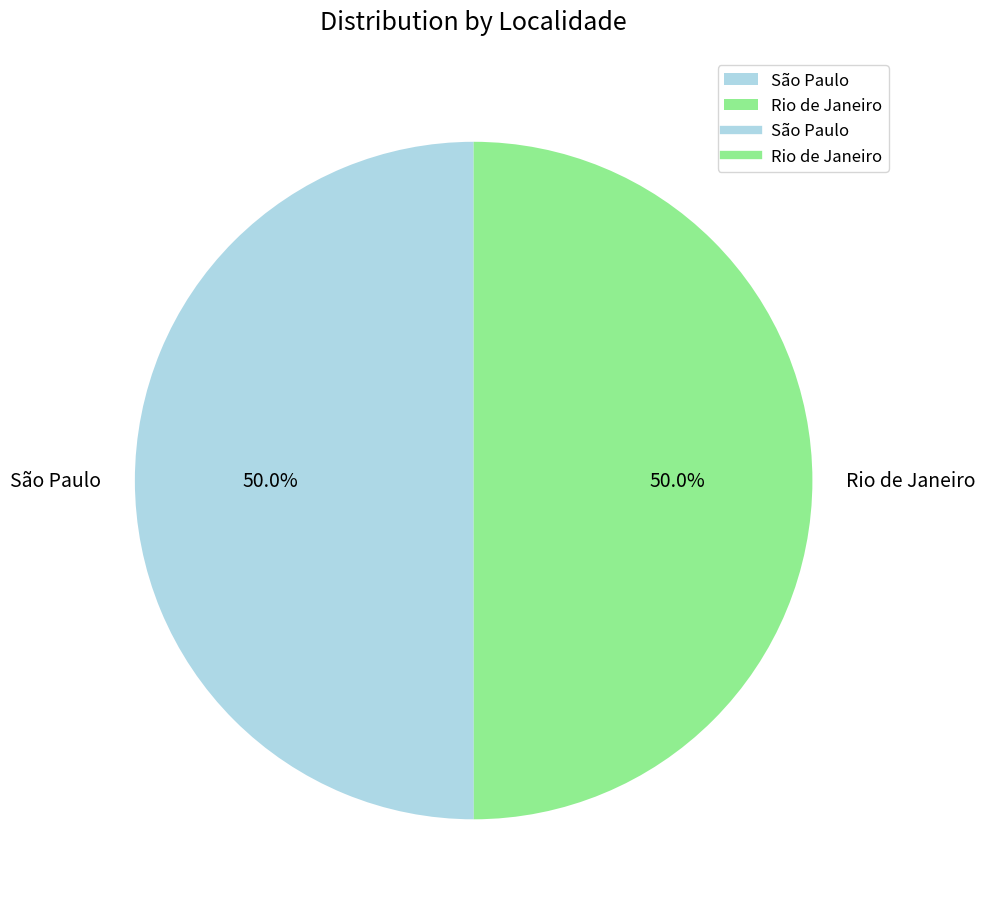

Count the number of slices in the pie.

2